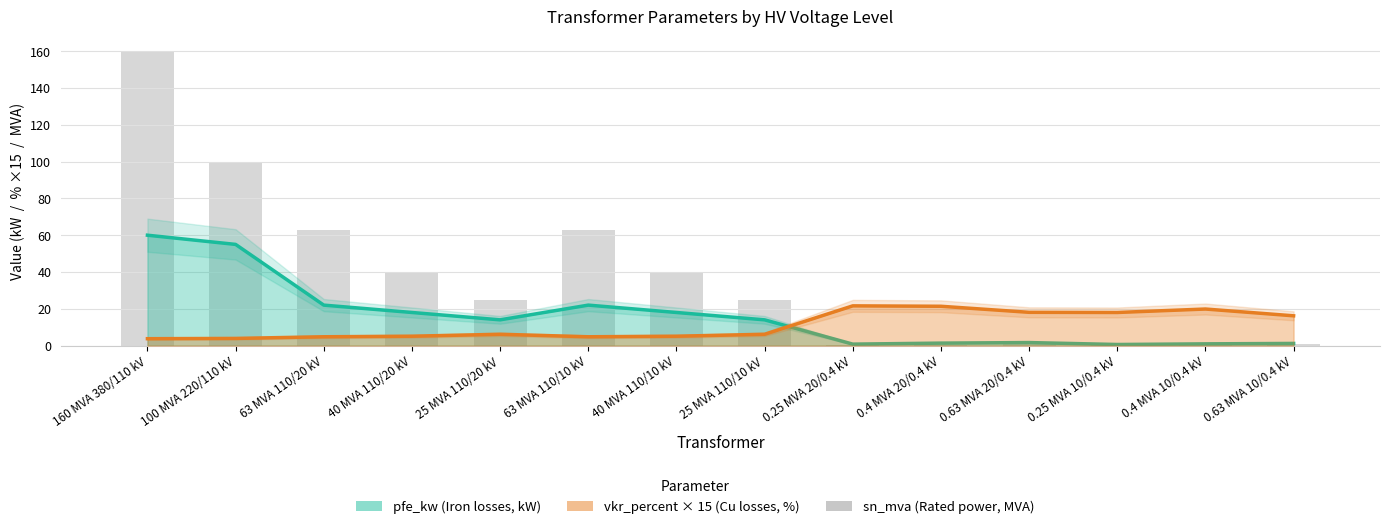

Which label corresponds to the largest value in the chart?

160 MVA 380/110 kV